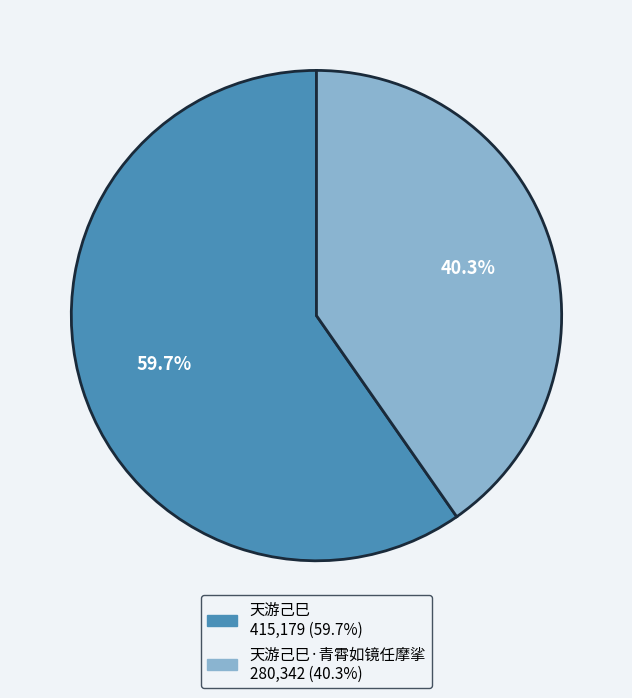

Does any single category account for the majority?

Yes